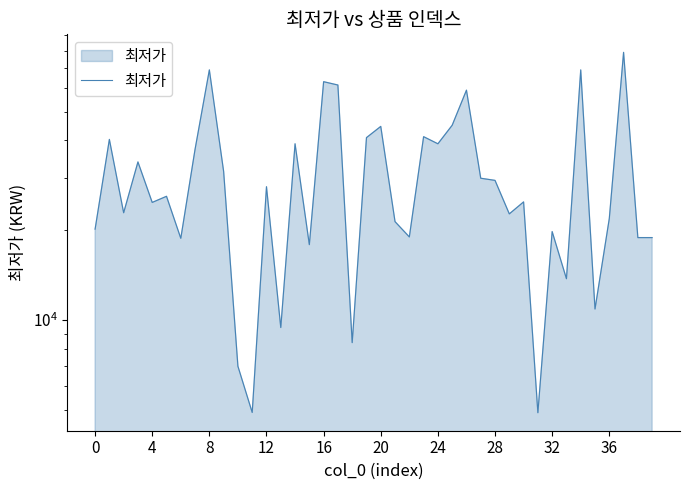

How many interior local peaks (higher than both neighbors) does the data have?

14